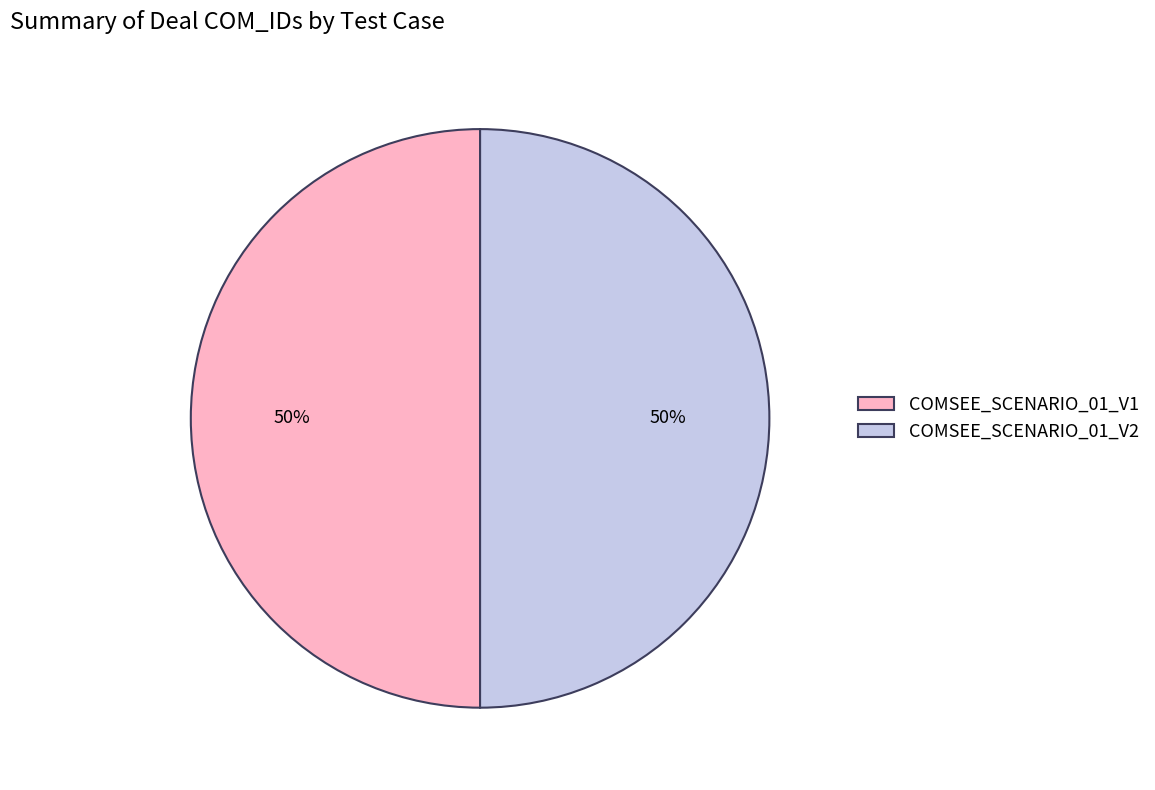

The COMSEE_SCENARIO_01_V2 slice represents 37% of the pie. True or false?

False